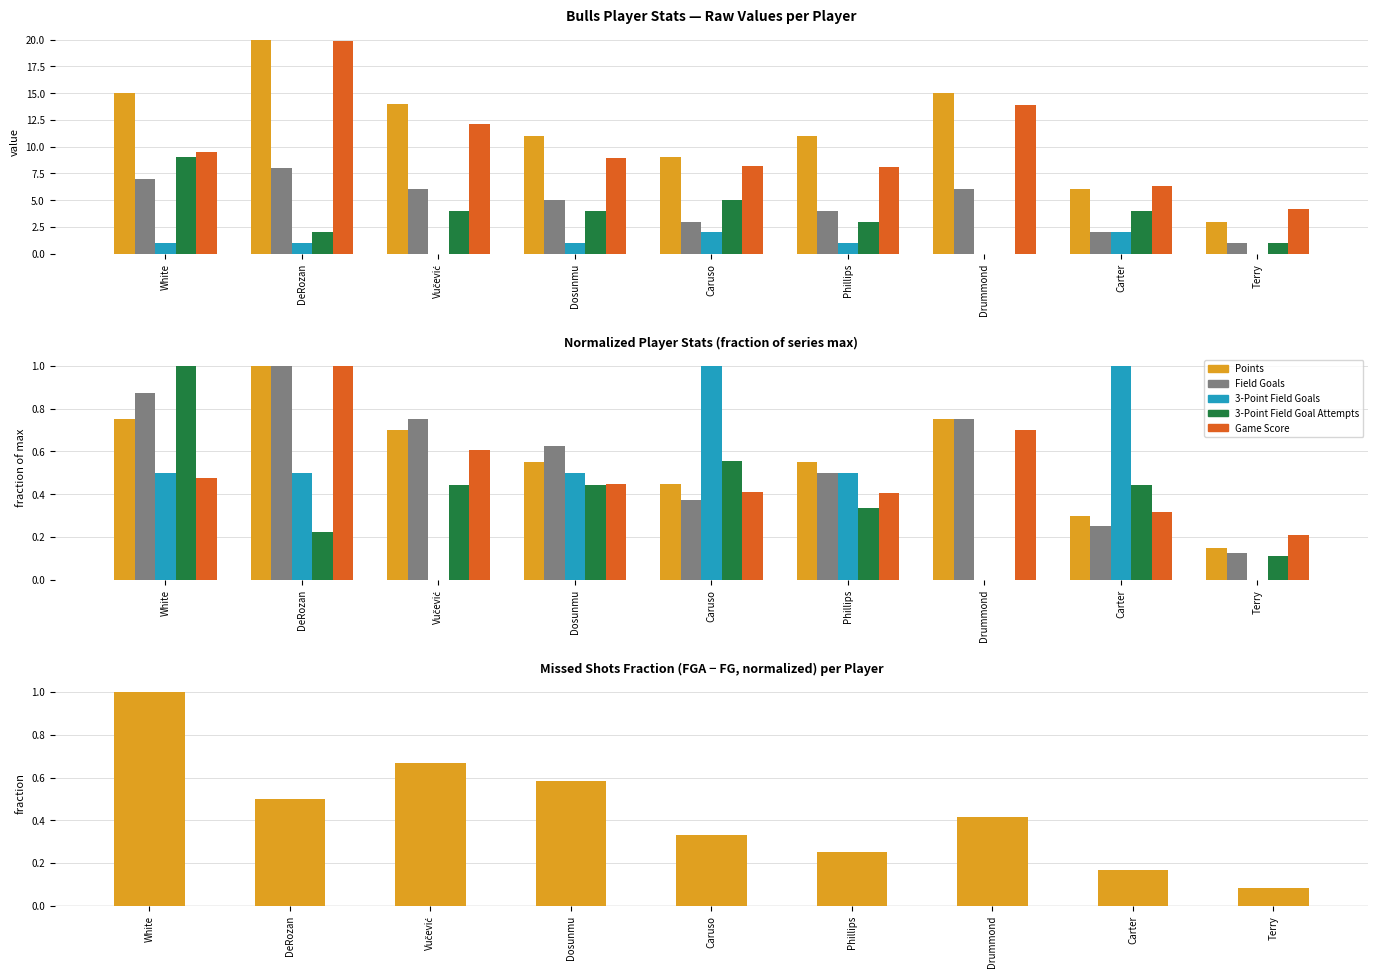

What is the difference between the maximum and second lowest values in the 3-Point Field Goals series?

1.0